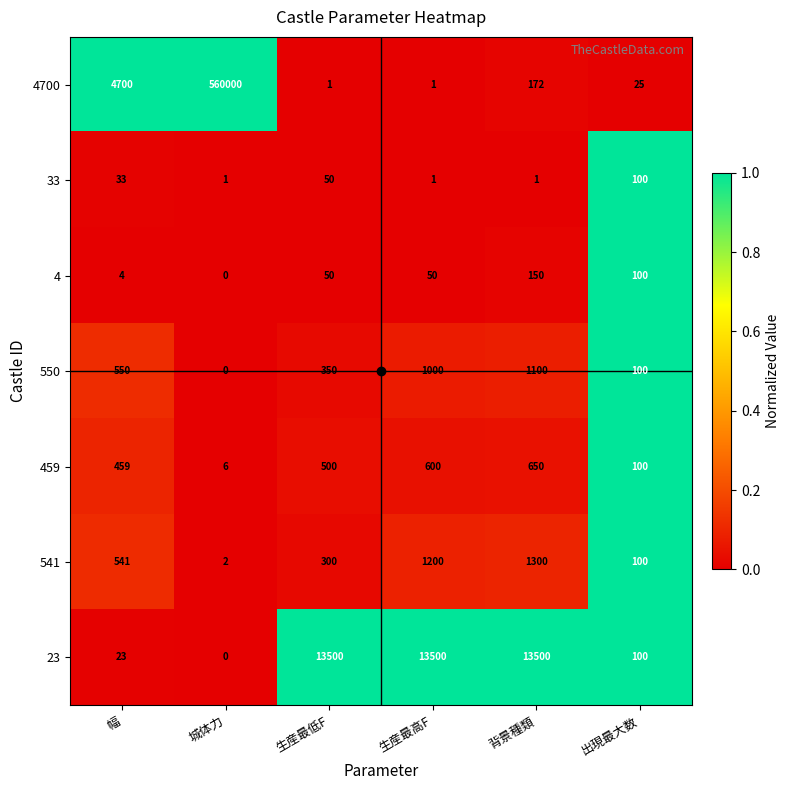

Count the number of categories in the chart.

6